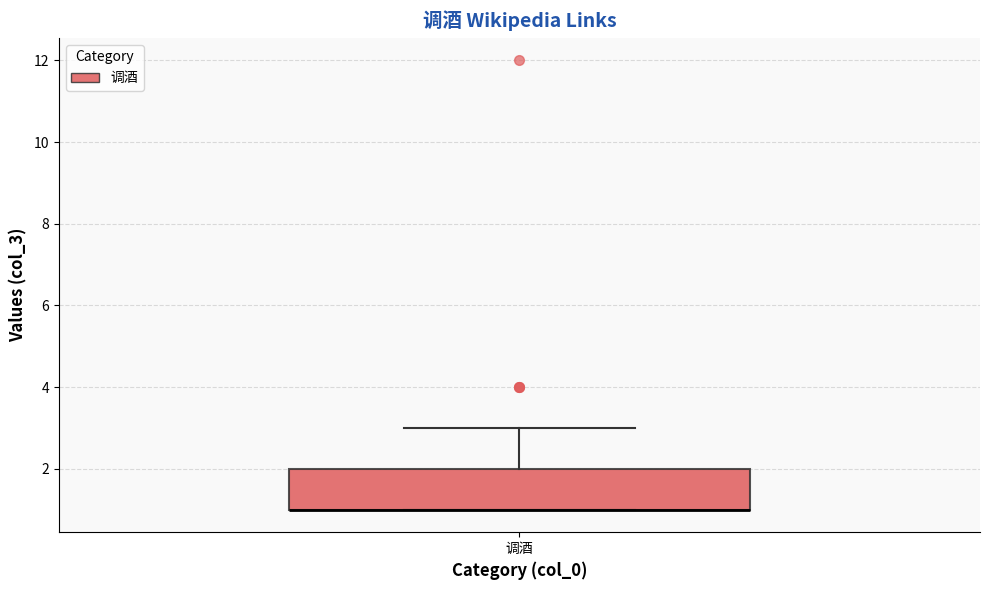

Where is the lower edge of the box for 调酒 on the y-axis? The values are not printed on the chart, so give them approximately, as read against the axis.

1